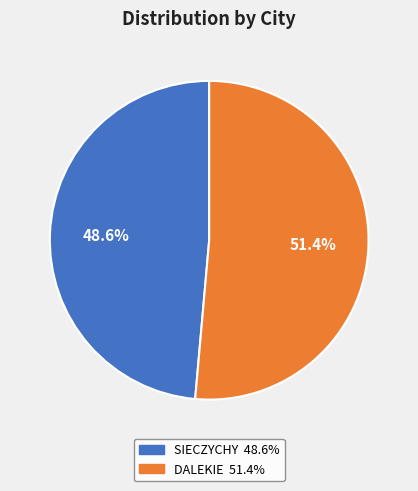

How many slices are in this pie chart?

2